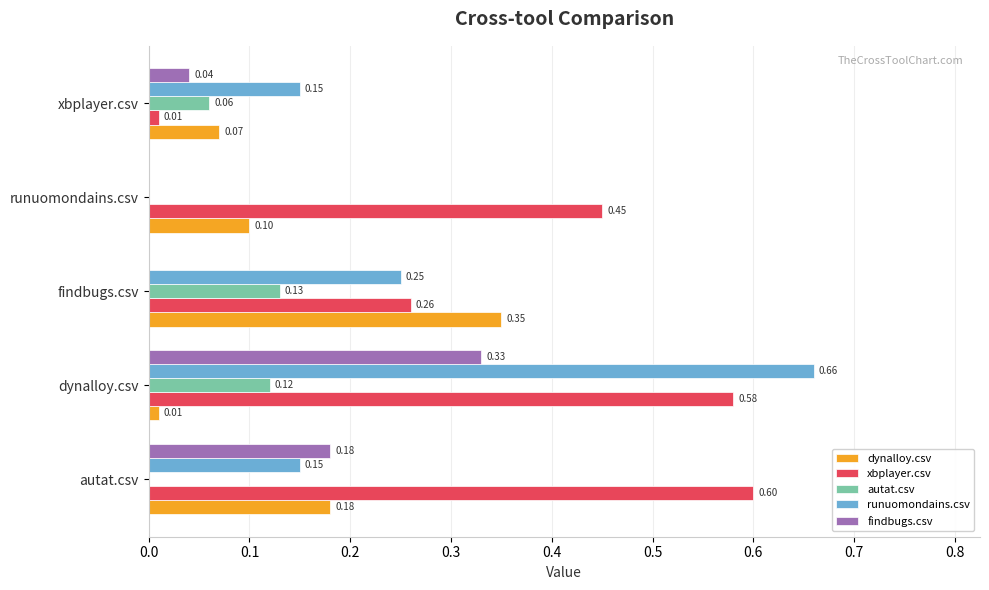

Between dynalloy.csv and runuomondains.csv, which series saw the biggest shift?

runuomondains.csv